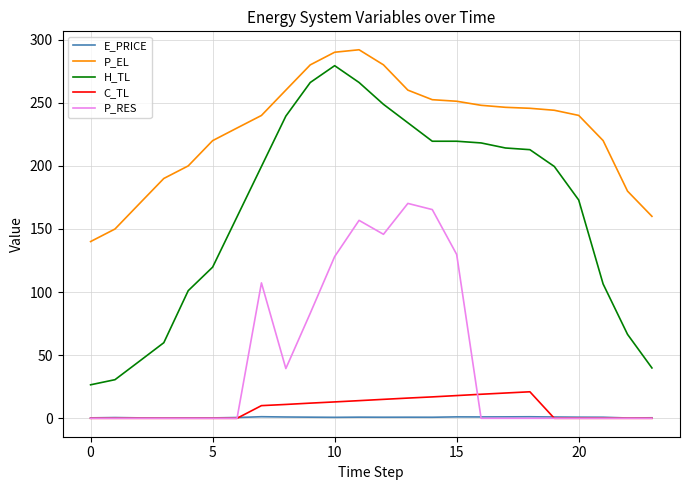

Which series has the largest total across all categories?

P_EL